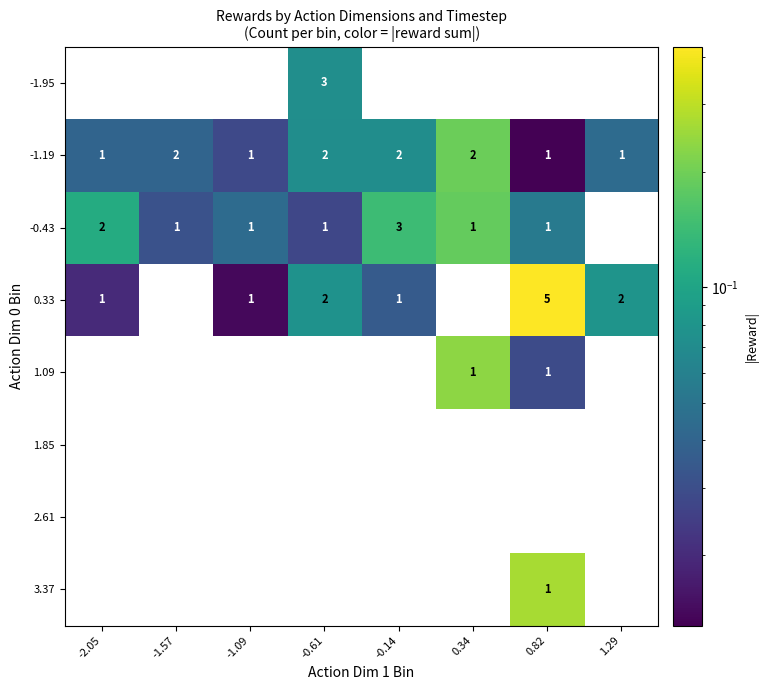

True or false: 0.33 has a value of 0 at -2.05.

False